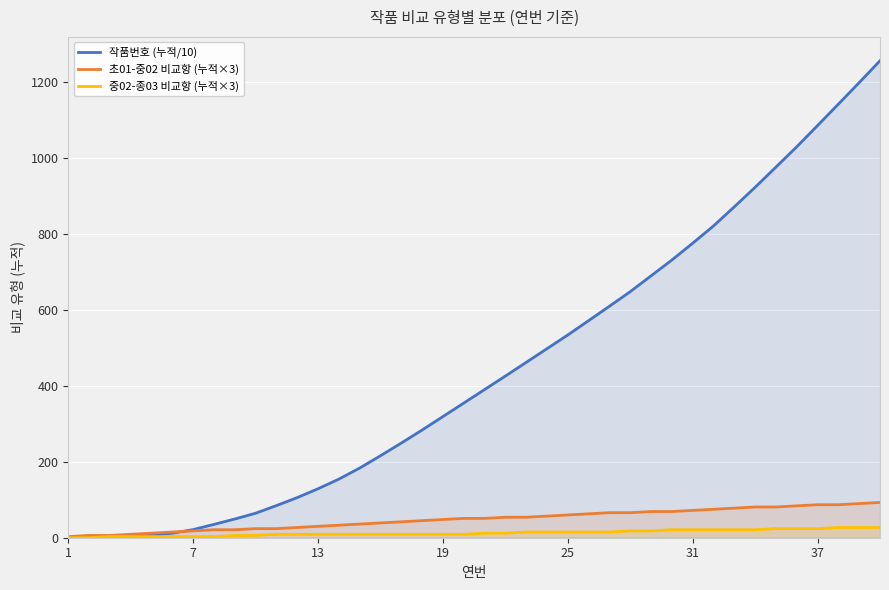

What is the greatest value displayed?

1257.2